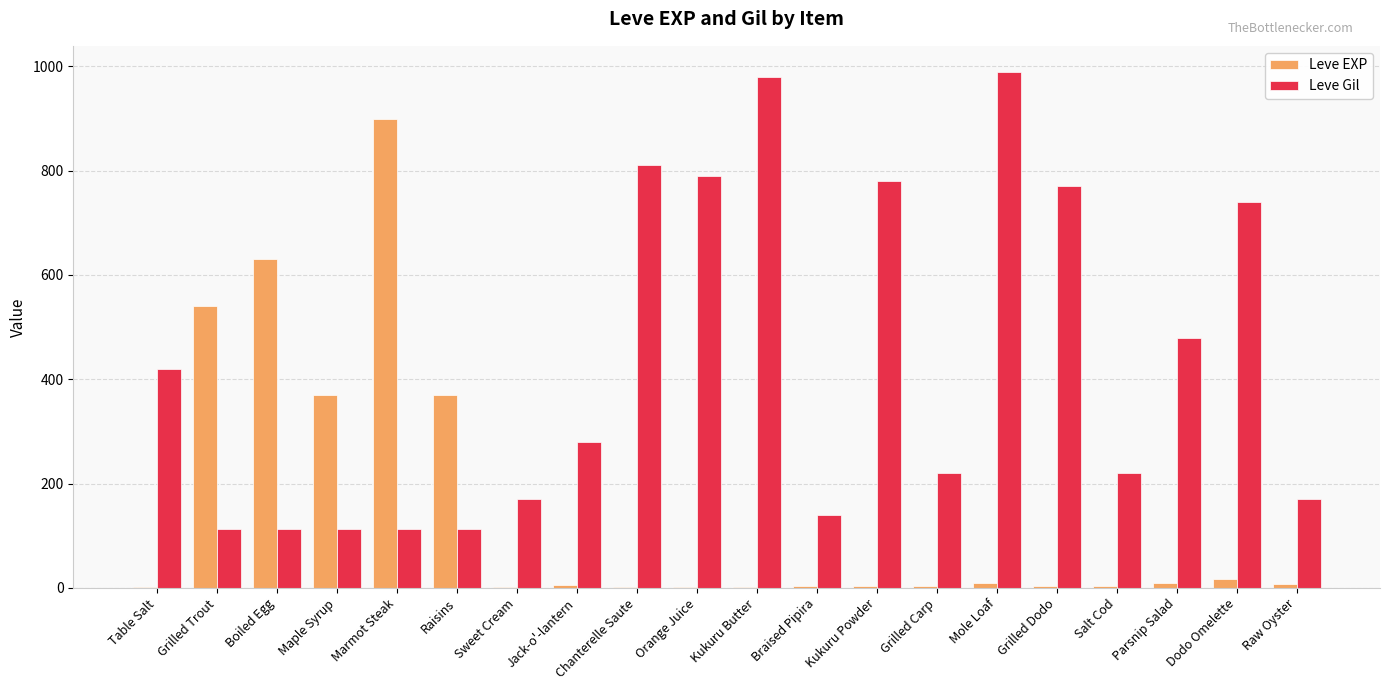

What is the maximum value shown in the chart?

990